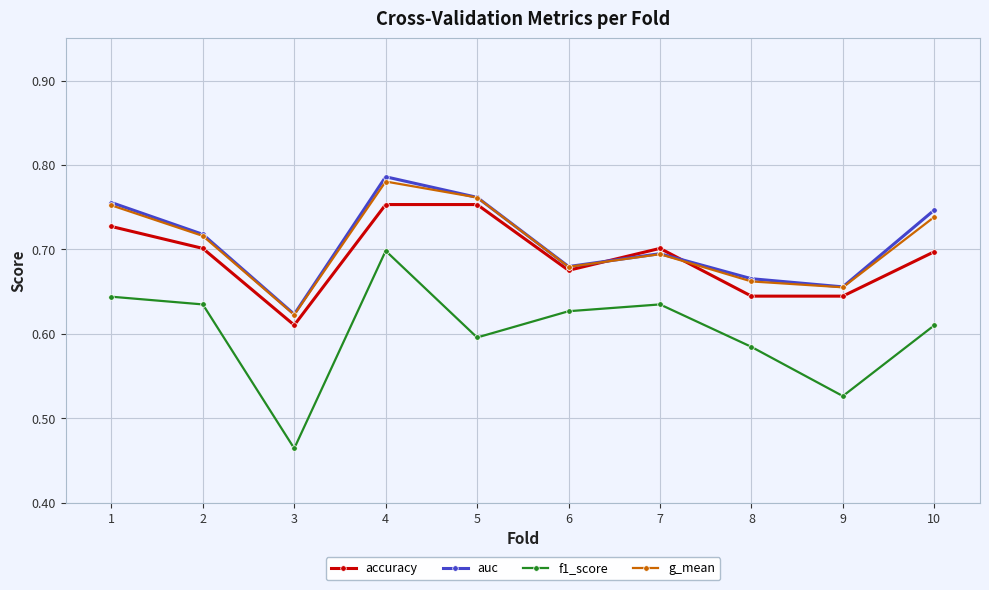

Which series has the widest spread of values?

f1_score